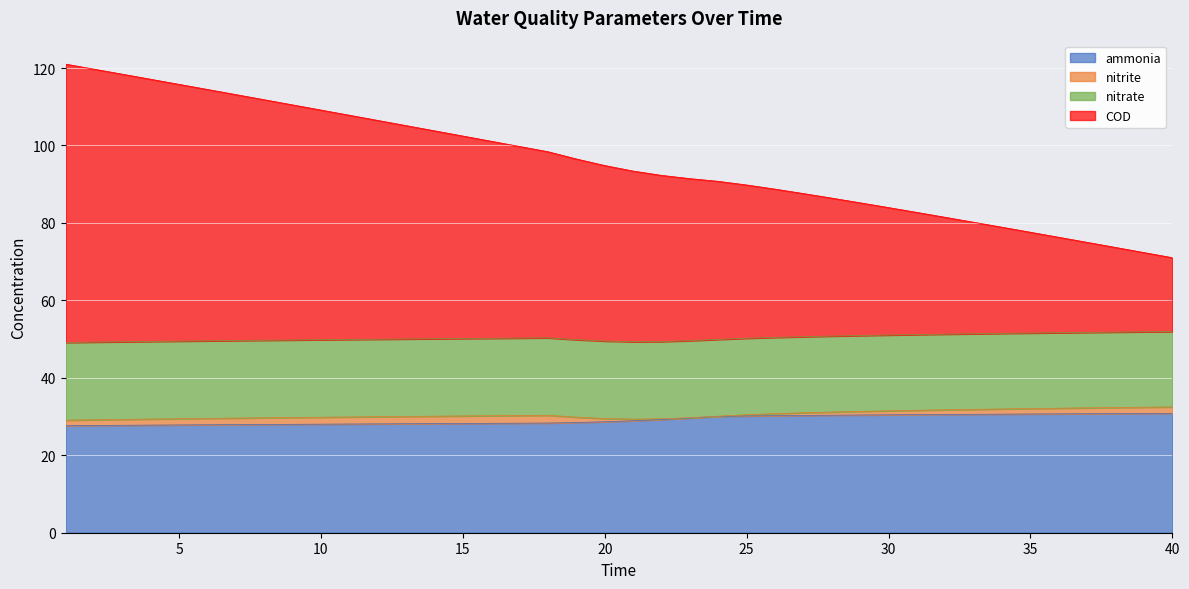

Where does the ammonia series first go above 28?

10